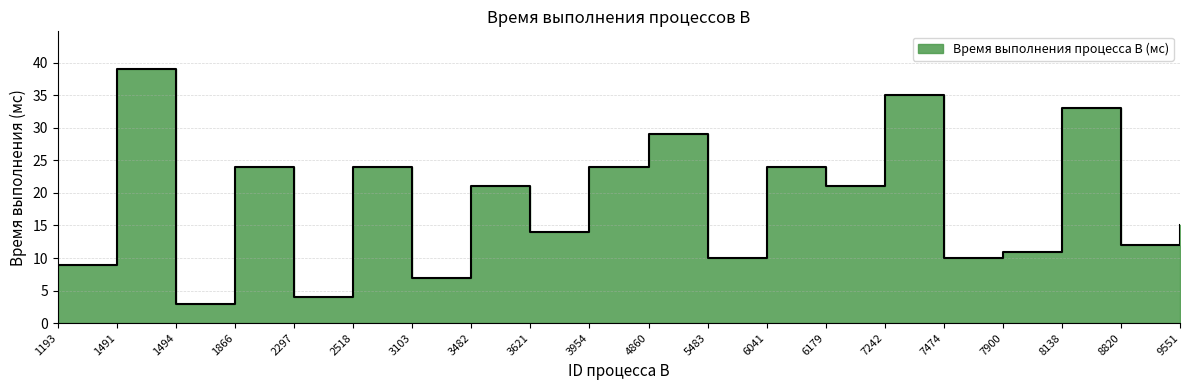

What is the average value?

18